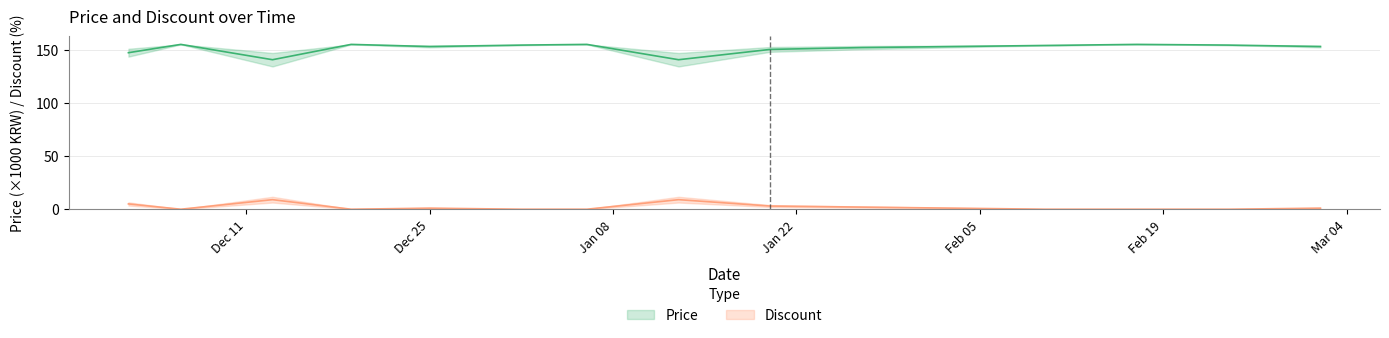

True or false: Discount and Price intersect in this chart.

False